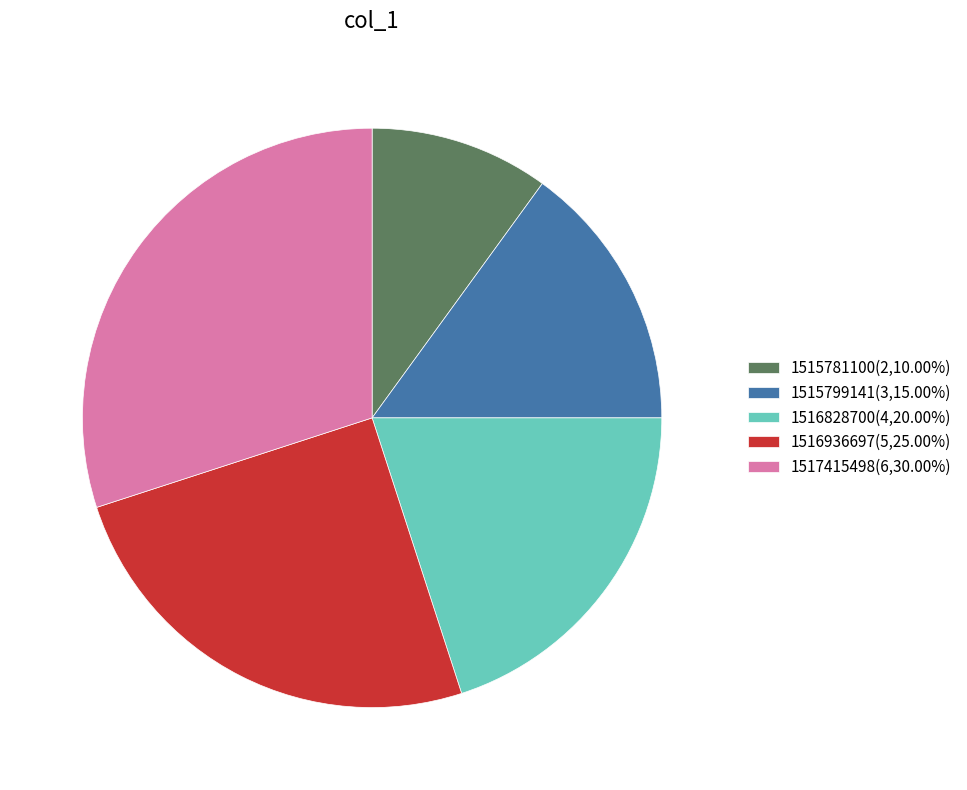

How many slices are in this pie chart?

5